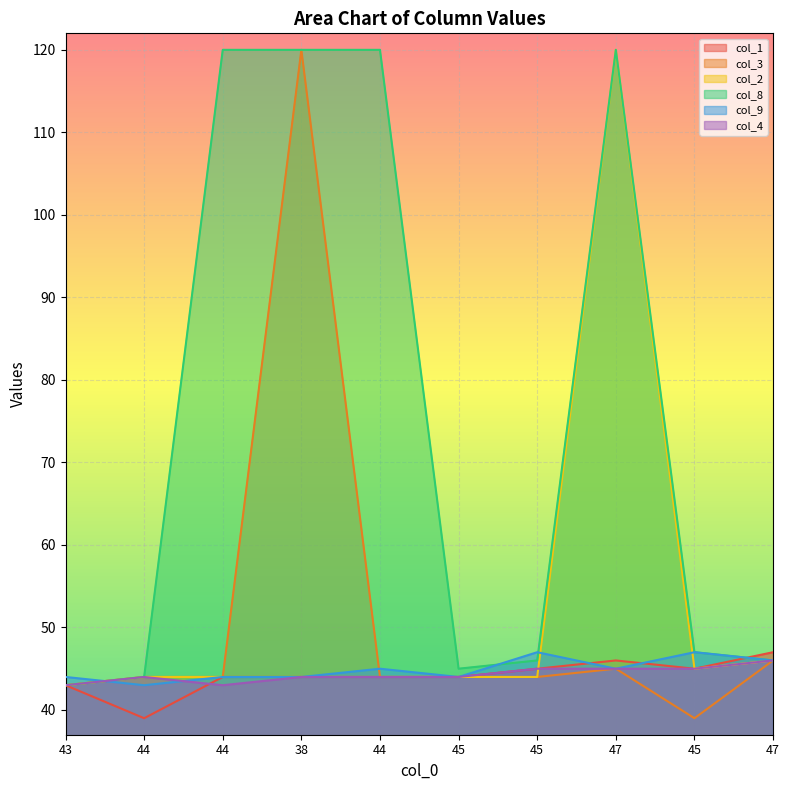

Which series has the largest total across all categories?

col_8